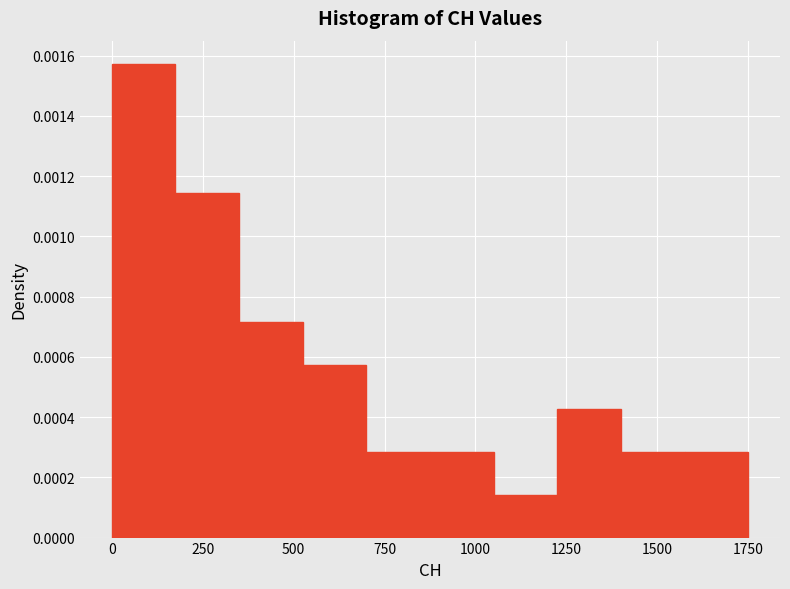

Around what value on the x-axis is the tallest bar? Give the approximate position of its centre, as read against the axis.

100